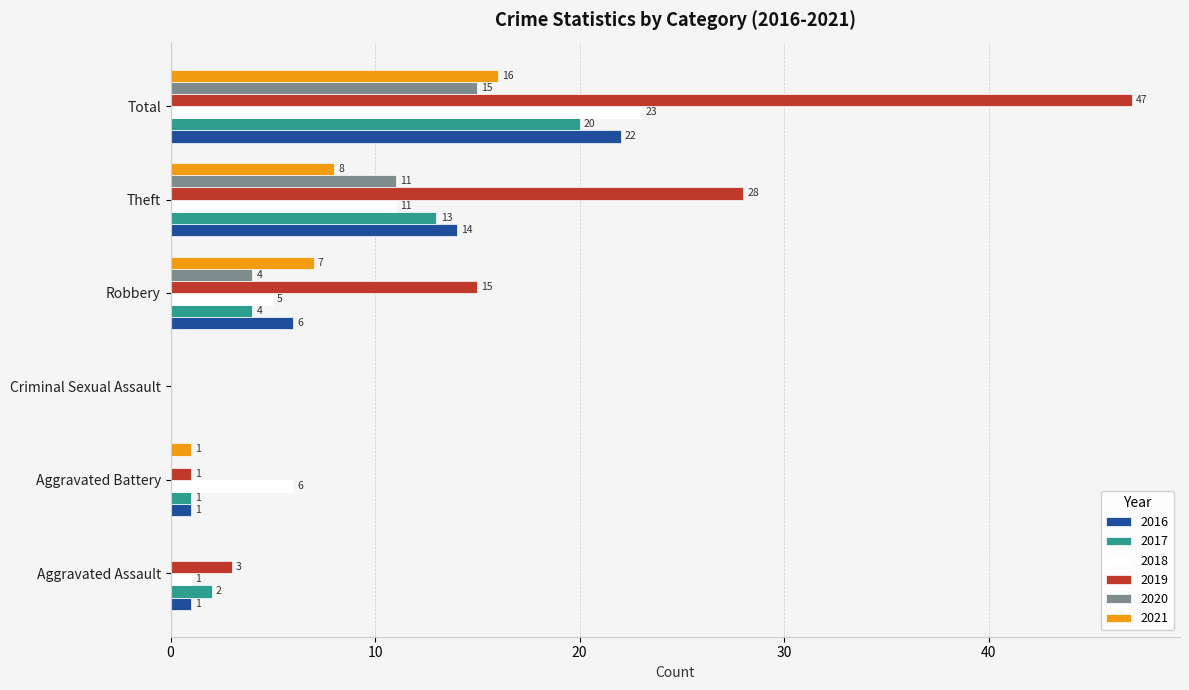

At which category is the sum across all series the highest?

Total